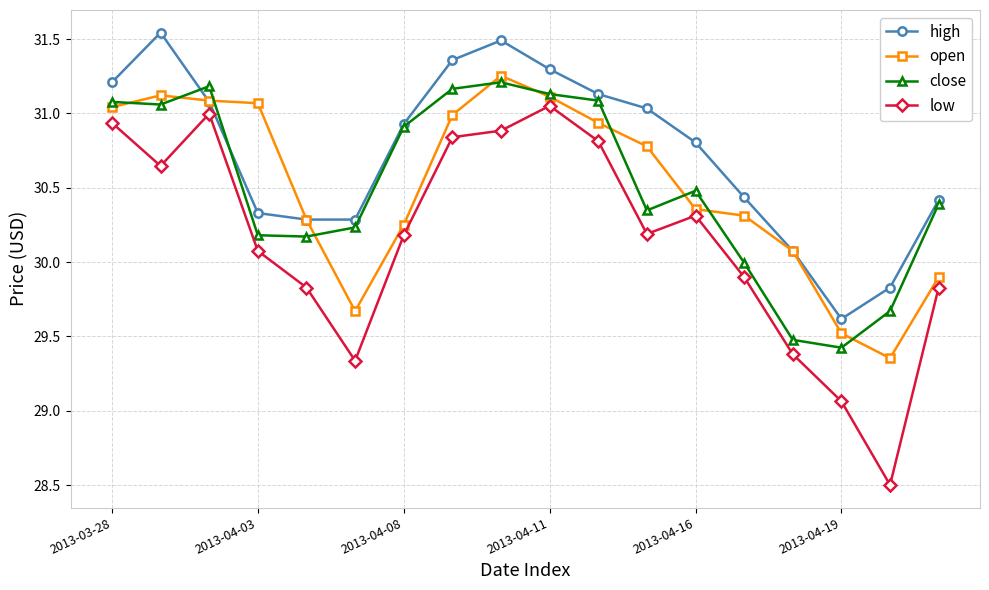

What is the value of the open point at the 16th from the left?

29.5